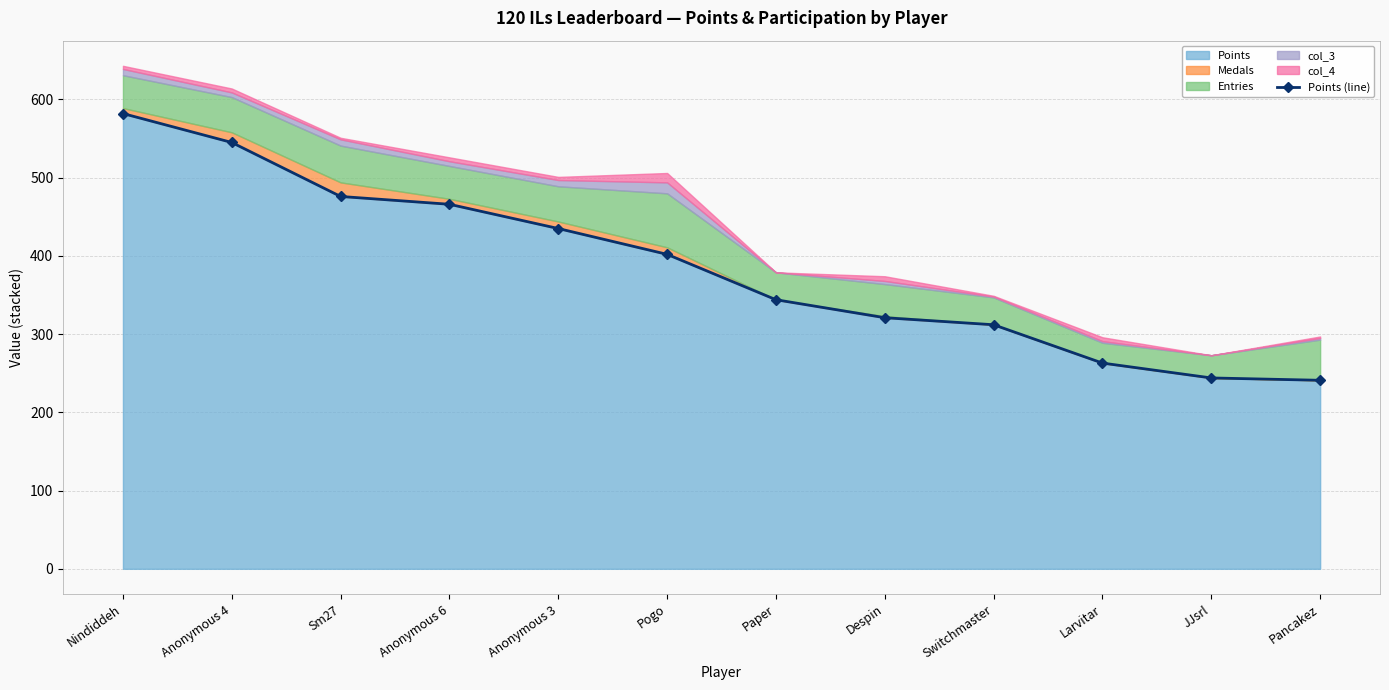

What position from the right is Despin?

5